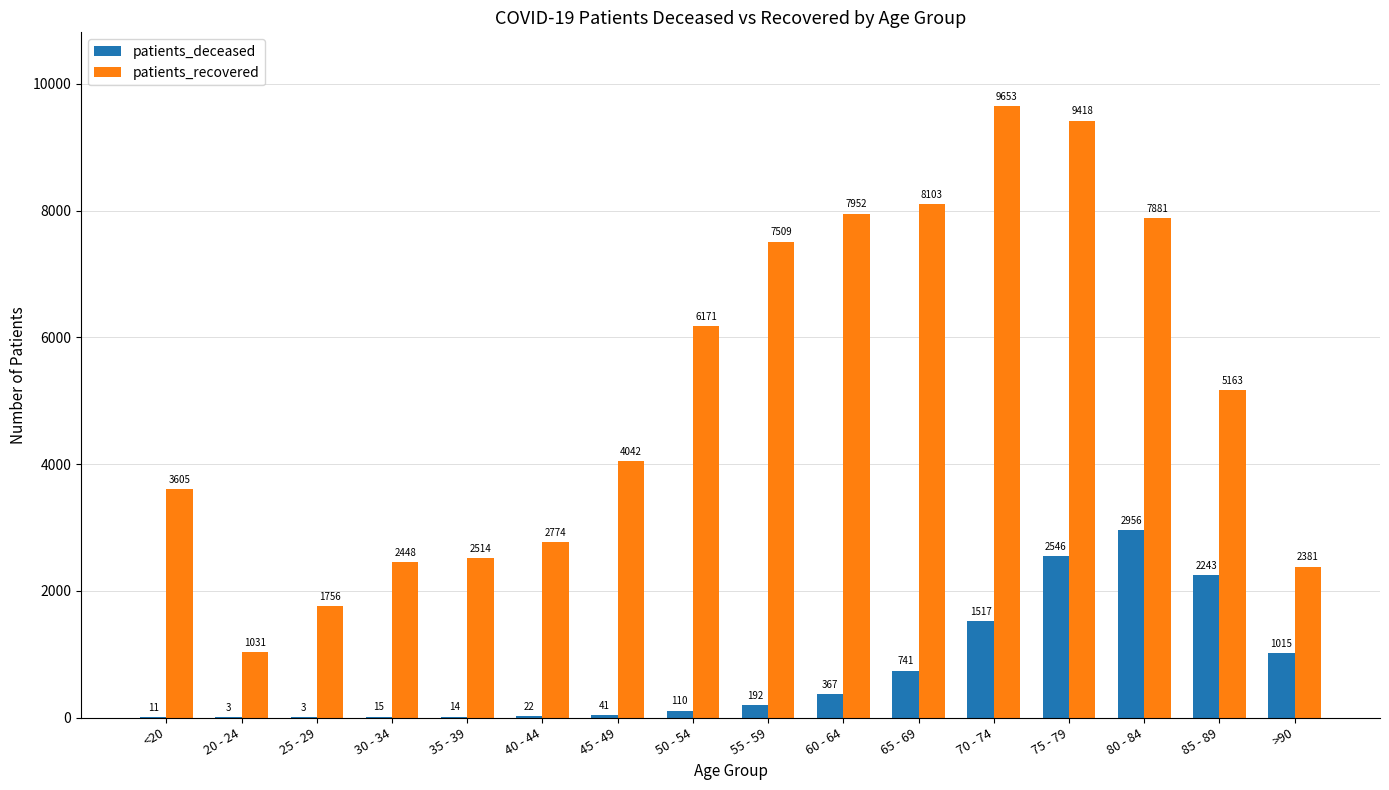

Which series has the widest spread of values?

patients_recovered